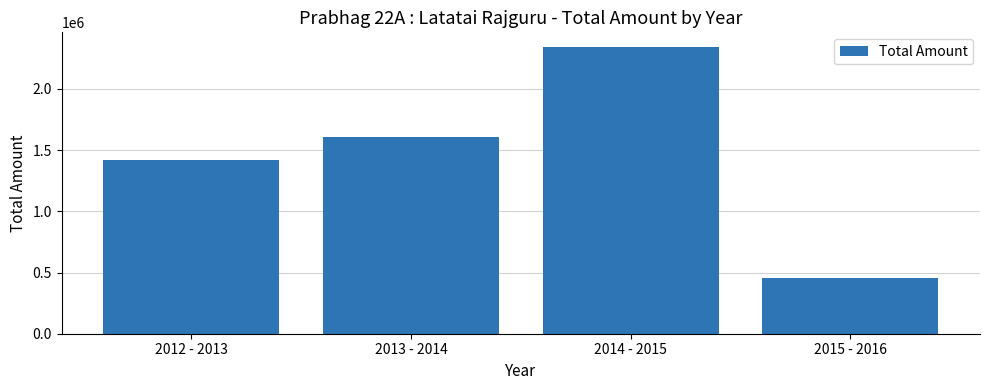

Rank the categories by value from lowest to highest.

2015 - 2016, 2012 - 2013, 2013 - 2014, 2014 - 2015